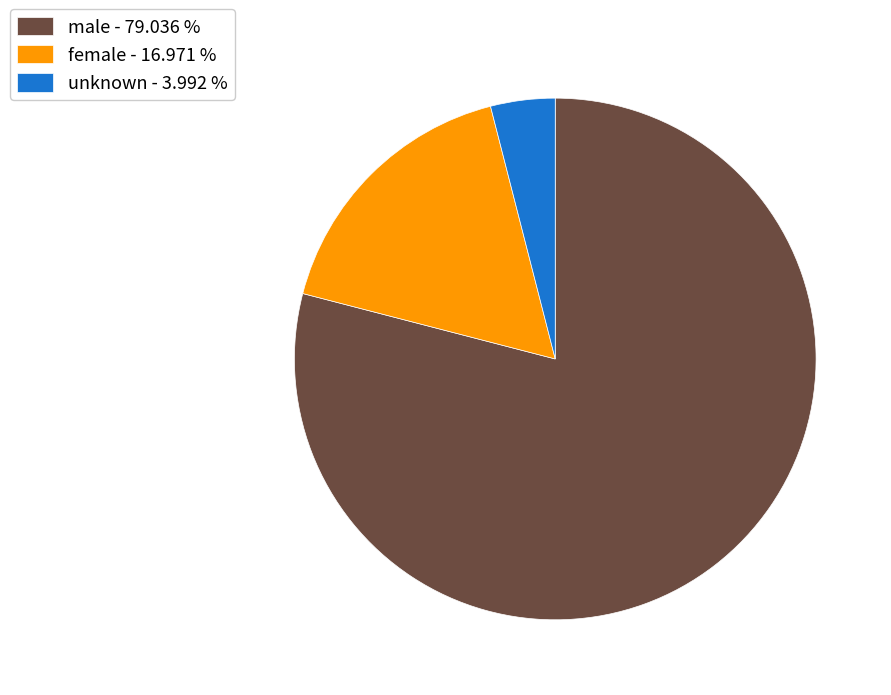

Is there any slice that represents more than half of the pie?

Yes